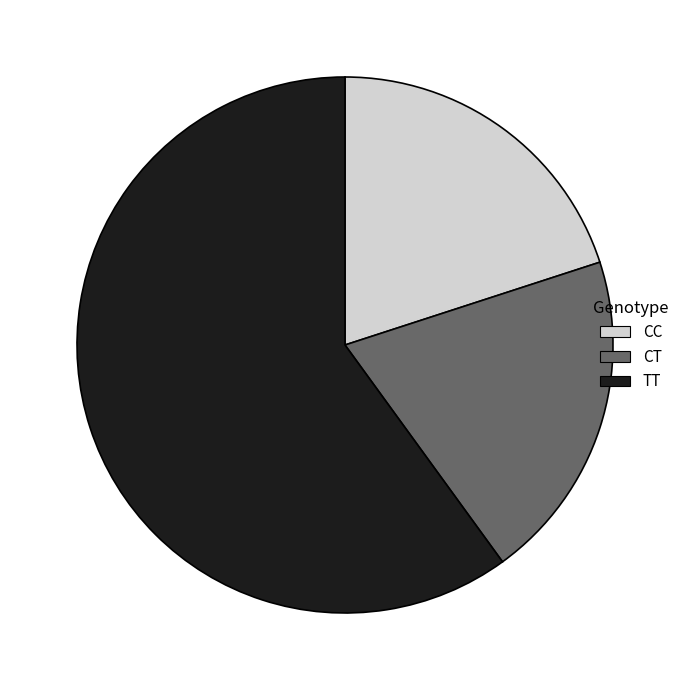

What is the majority slice?

TT